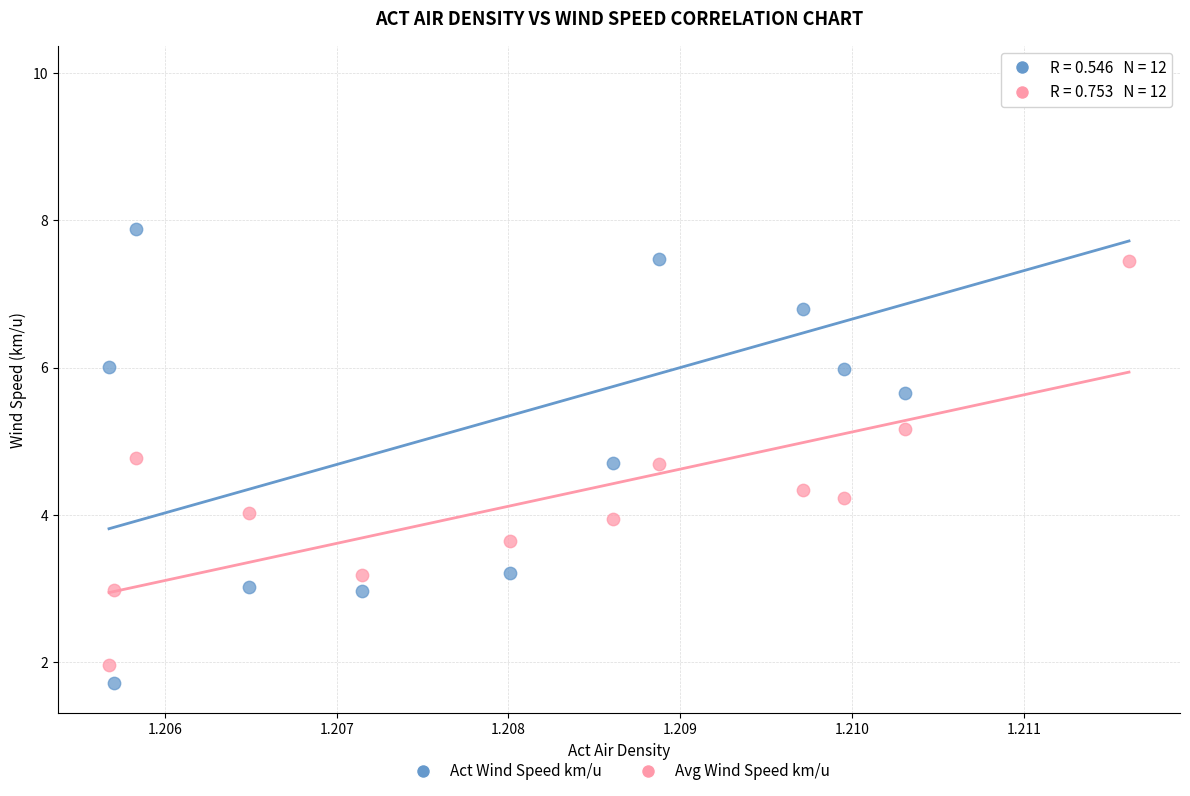

Which series reaches the maximum Y coordinate?

Act Wind Speed km/u